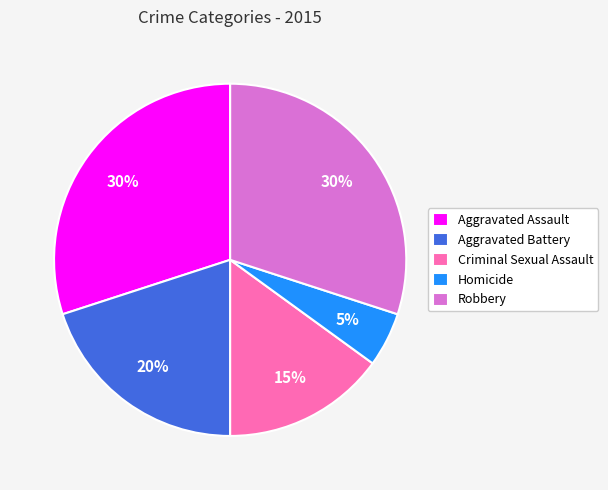

Which category has the smallest portion of the pie?

Homicide